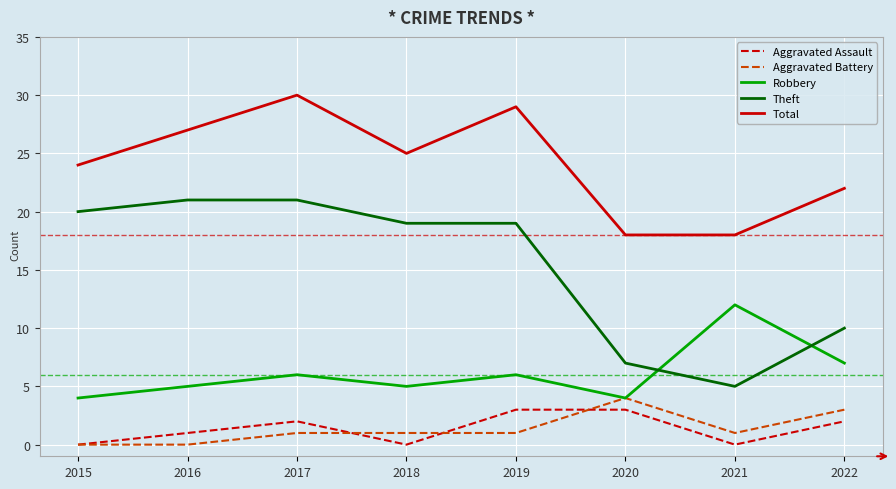

Reading right to left, transcribe all the data shown in this chart.

Aggravated Assault: 2	0	3	3	0	2	1	0
Aggravated Battery: 3	1	4	1	1	1	0	0
Robbery: 7	12	4	6	5	6	5	4
Theft: 10	5	7	19	19	21	21	20
Total: 22	18	18	29	25	30	27	24